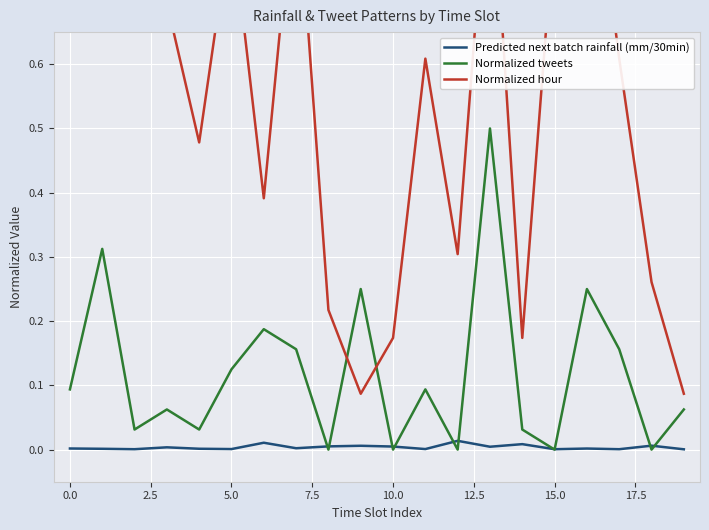

What is the lowest value of the Normalized hour series?

0.1